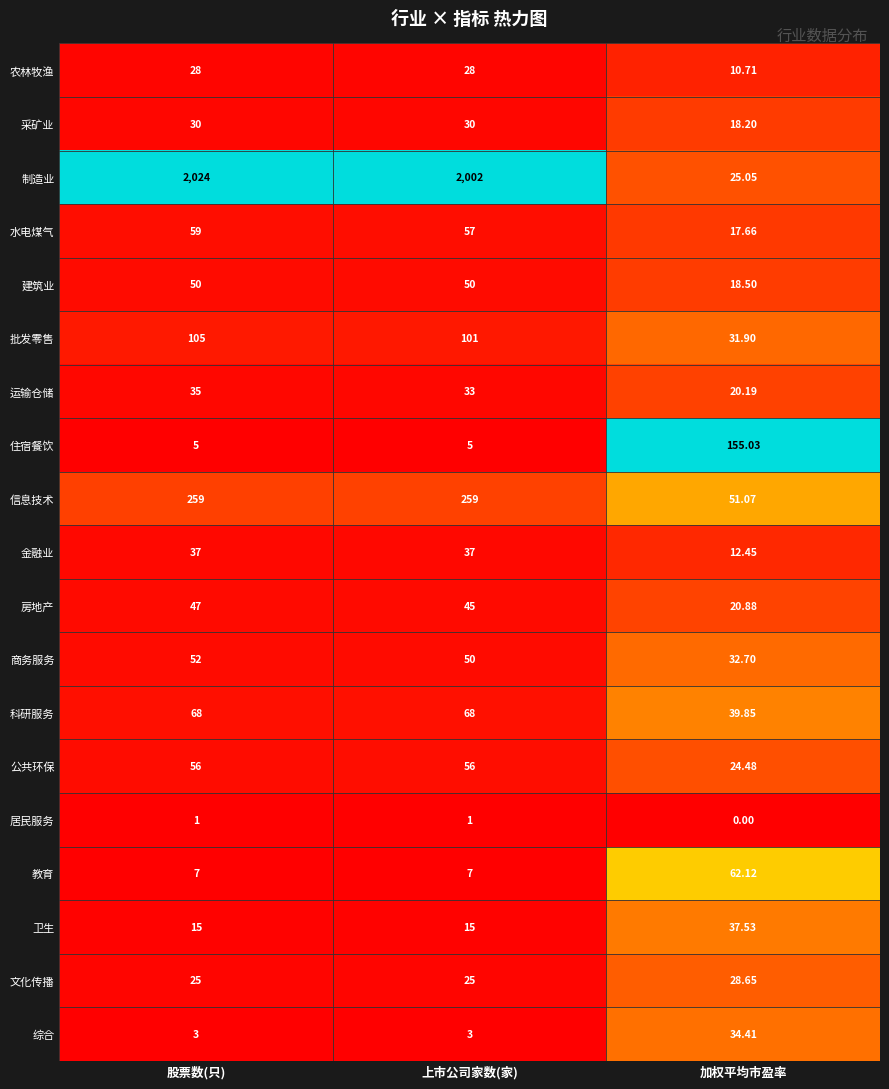

Which label corresponds to the largest value in the chart?

股票数(只)